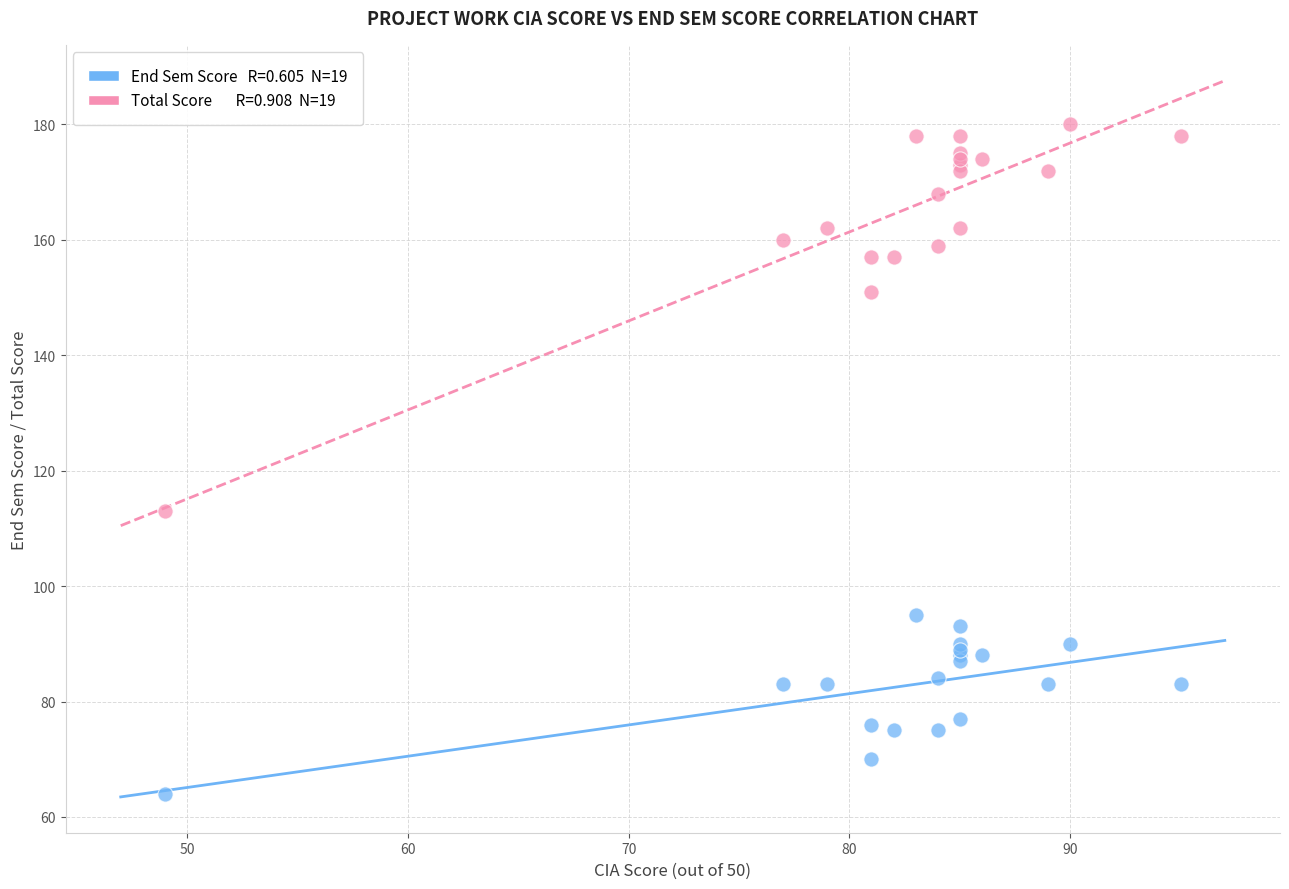

Across all series, what Y value is closest to 122?

113